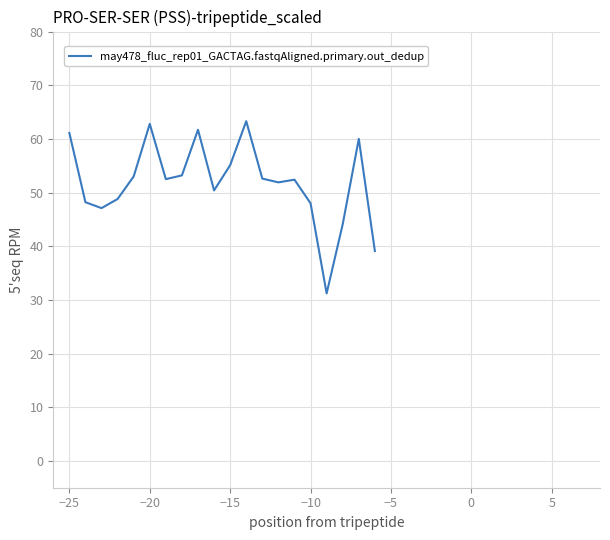

What is the greatest value displayed?

63.3